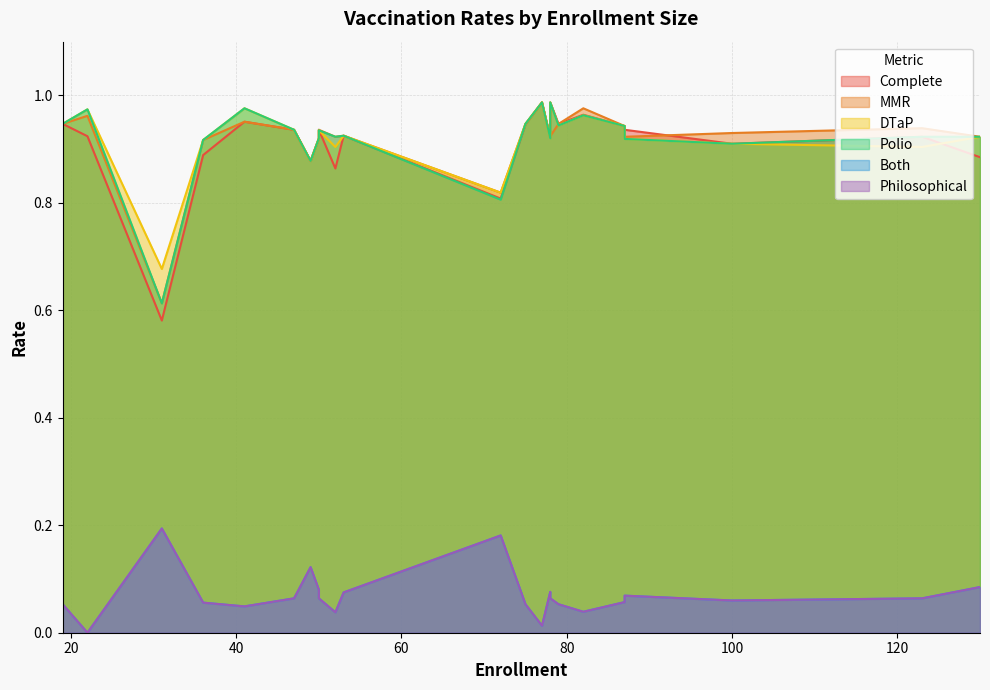

True or false: Polio and Philosophical cross at least once.

False